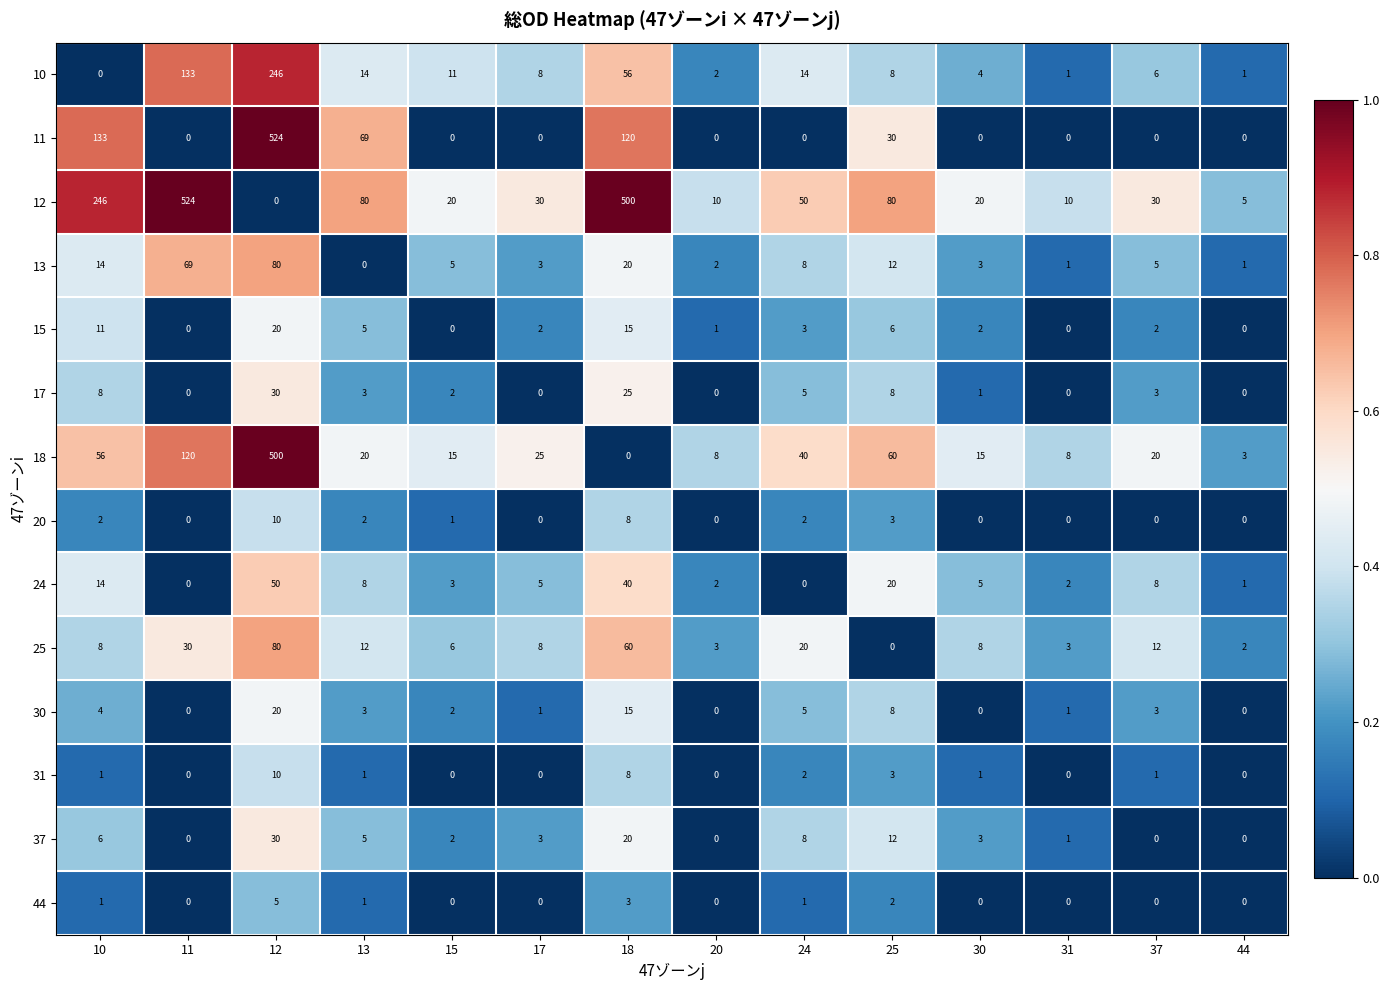

What is the maximum value for 15?

20